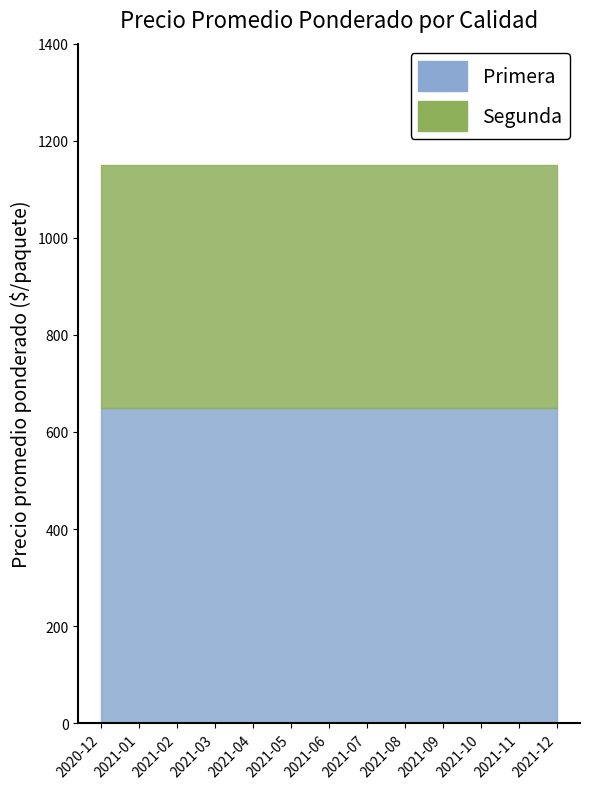

What is the minimum value for Segunda?

500